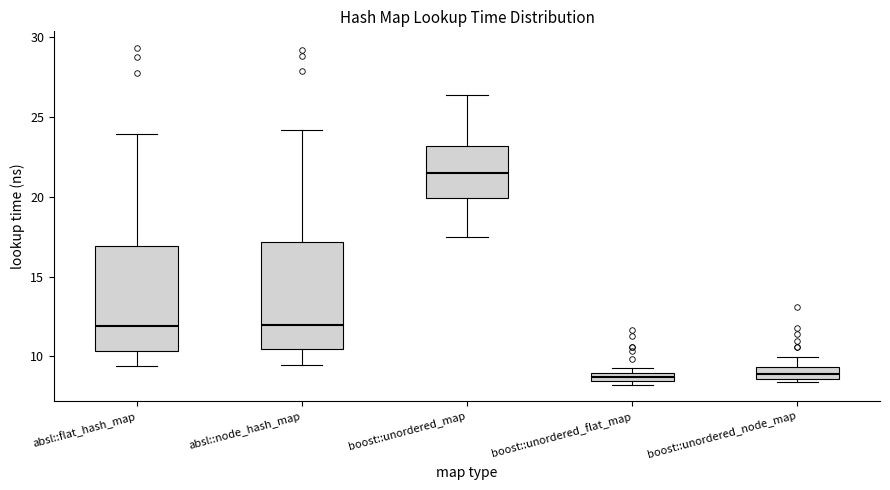

Where does the upper whisker of the box for boost::unordered_node_map end on the y-axis? The values are not printed on the chart, so give them approximately, as read against the axis.

10.0